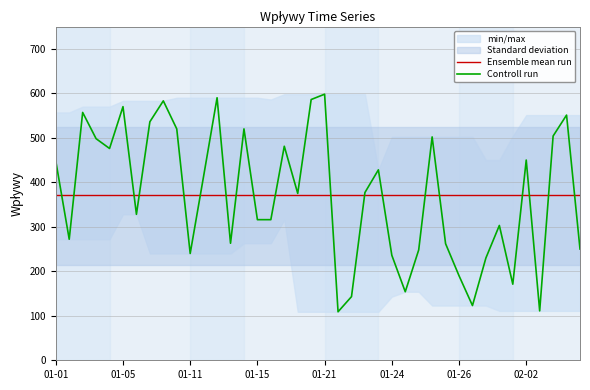

Is it true that Controll run equals 236 at 01-24?

True